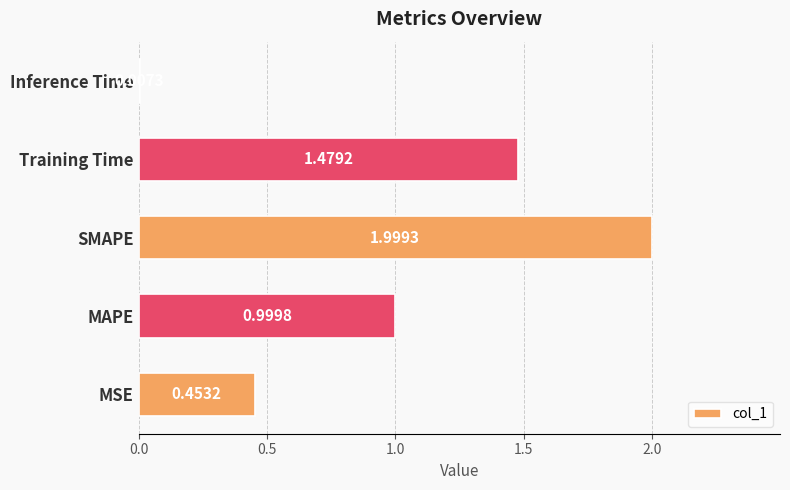

At which label is the value closest to 1?

MAPE